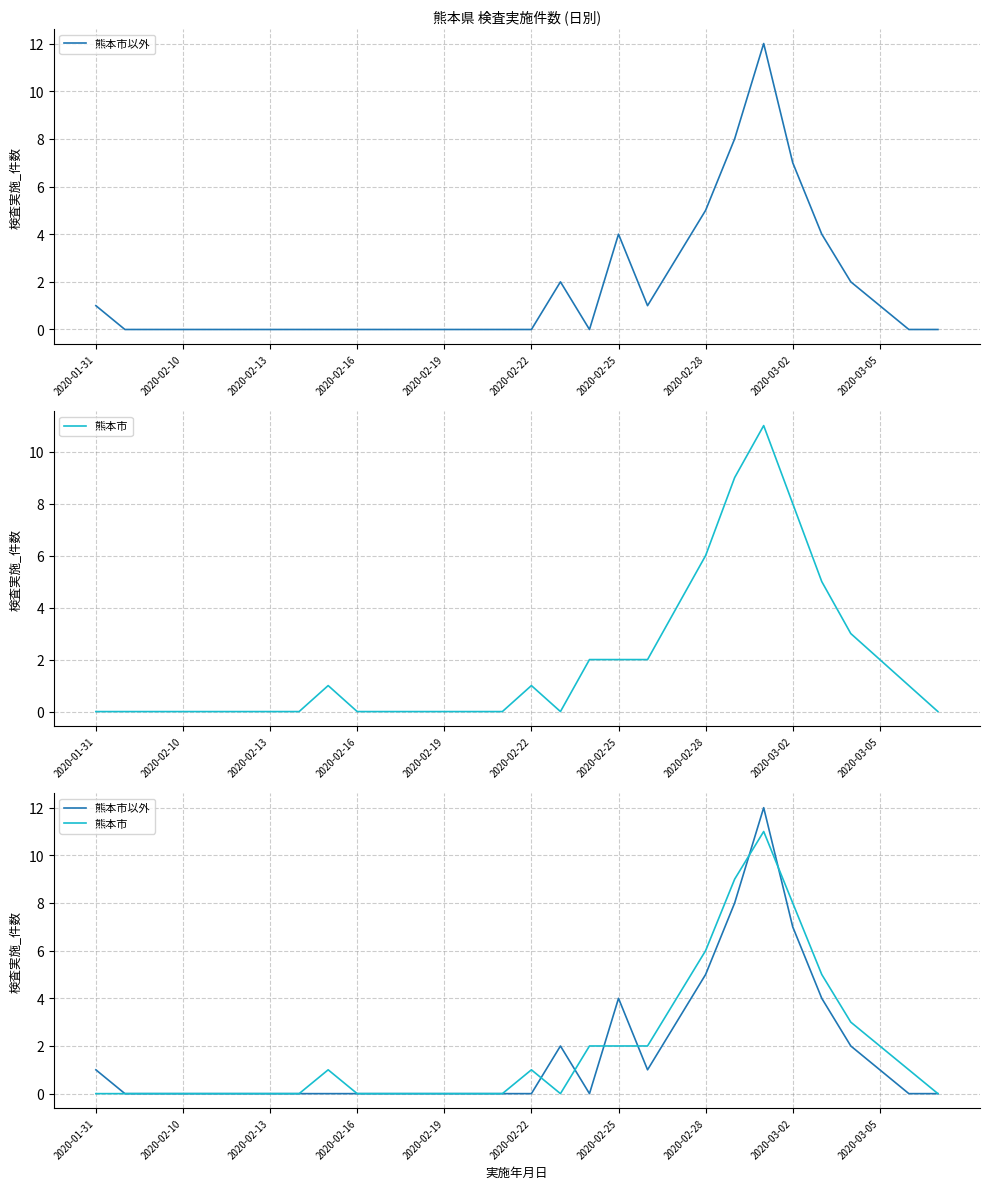

Is this an area chart (filled region under the line)?

No